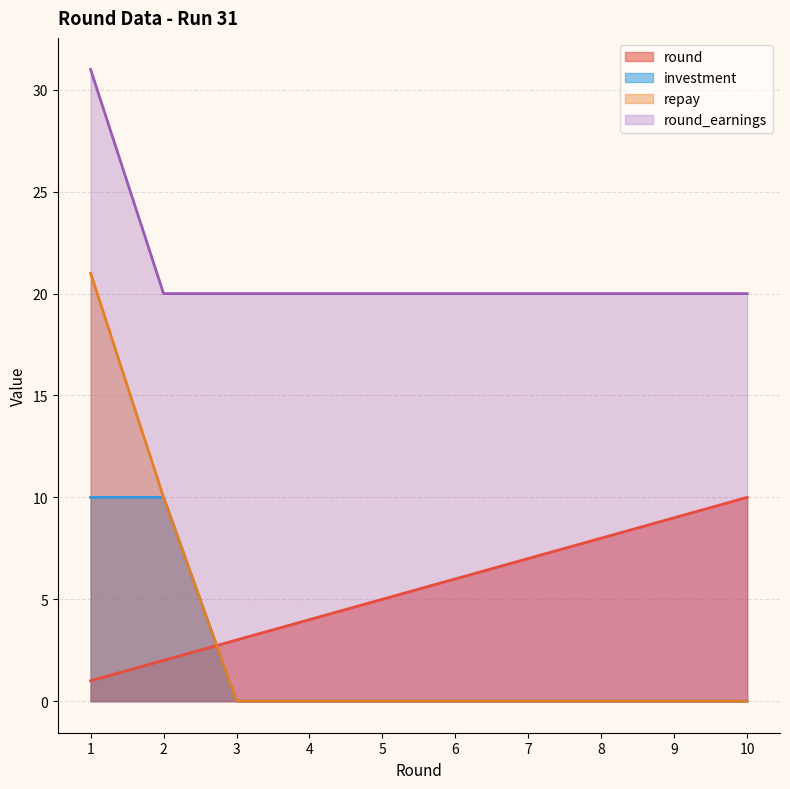

What is the average value of the round_earnings series?

21